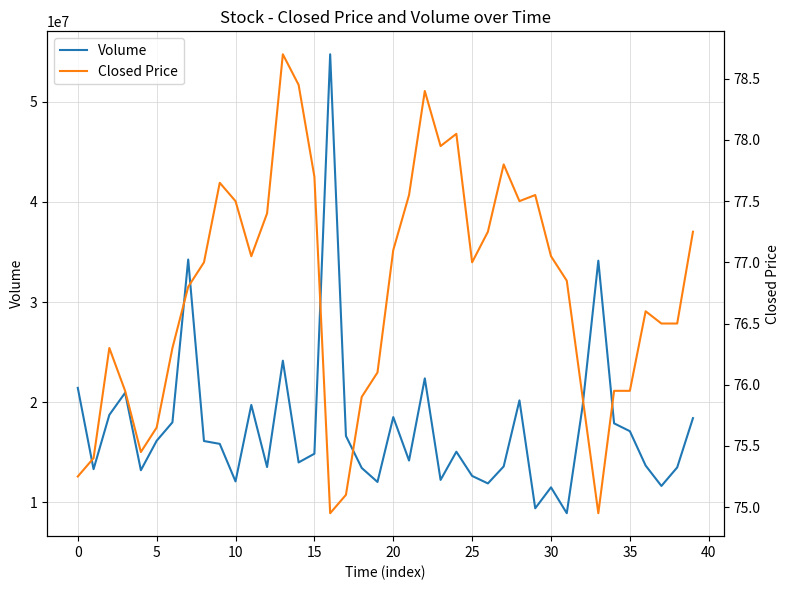

How many distinct data groups are displayed?

2